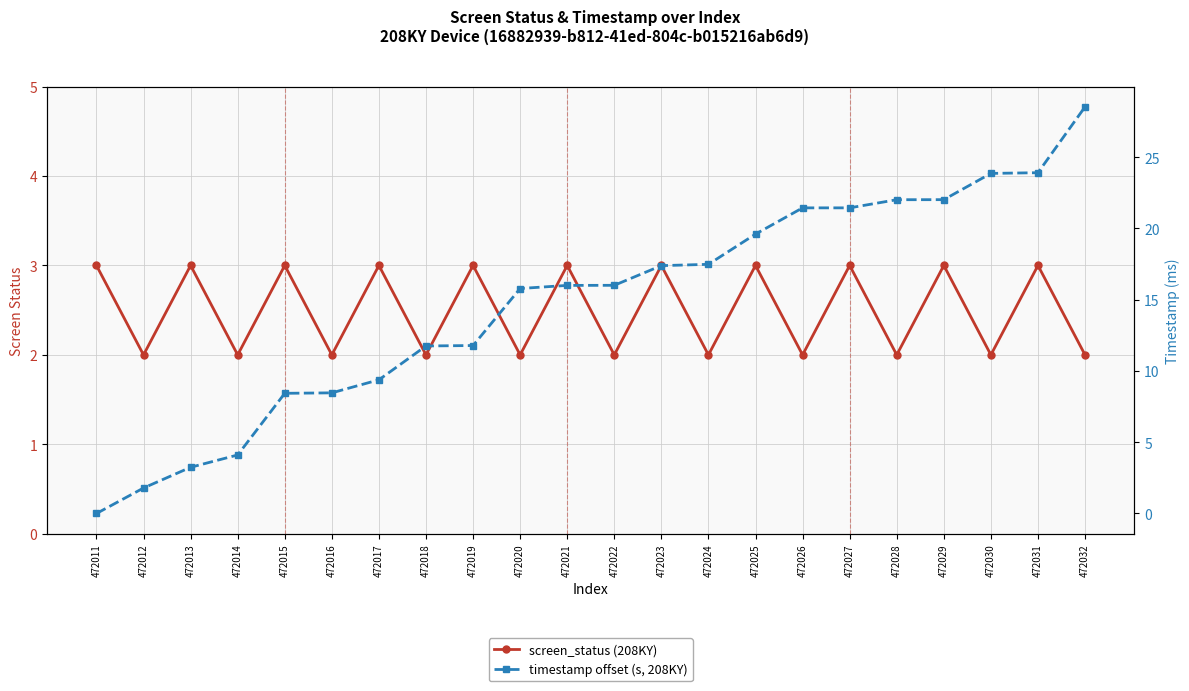

Reading right to left, what are all the values shown in this chart?

screen_status (208KY): 2.0	3.0	2.0	3.0	2.0	3.0	2.0	3.0	2.0	3.0	2.0	3.0	2.0	3.0	2.0	3.0	2.0	3.0	2.0	3.0	2.0	3.0
timestamp offset (s, 208KY): 28.5	23.9	23.9	22.0	22.0	21.4	21.4	19.6	17.5	17.4	16.0	16.0	15.8	11.8	11.8	9.4	8.5	8.4	4.1	3.2	1.8	0.0